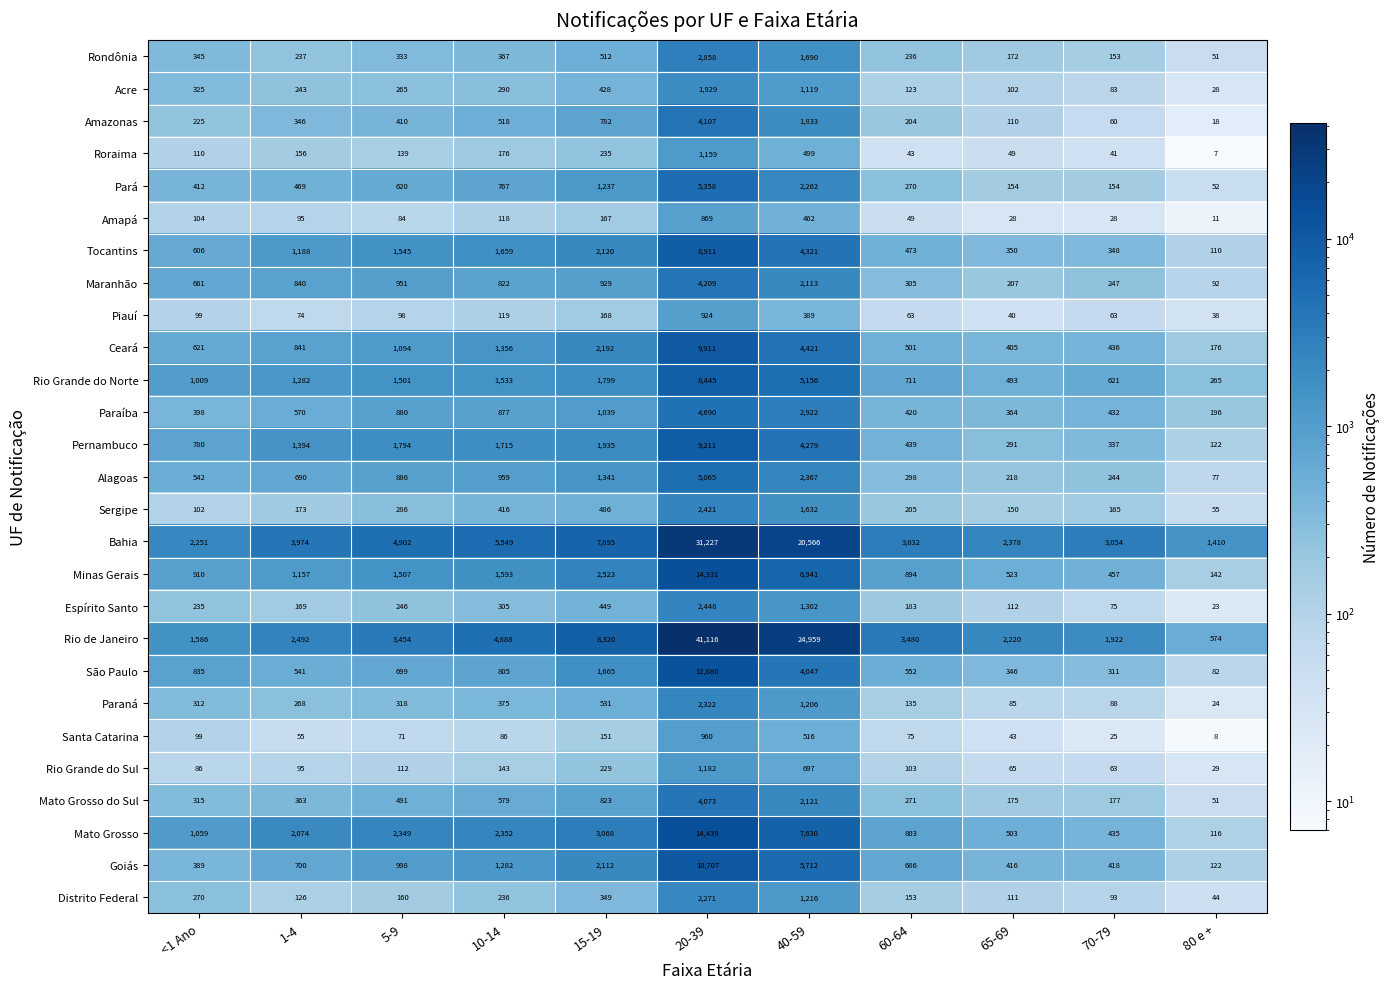

What is the difference between the highest and lowest values at 40-59?

24570